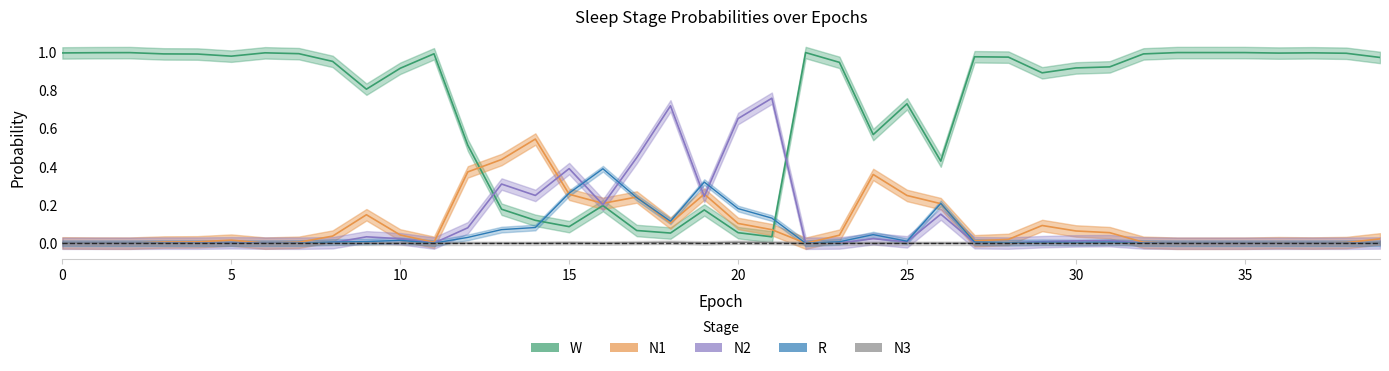

What is the difference between the maximum and second lowest values in the W series?

0.9